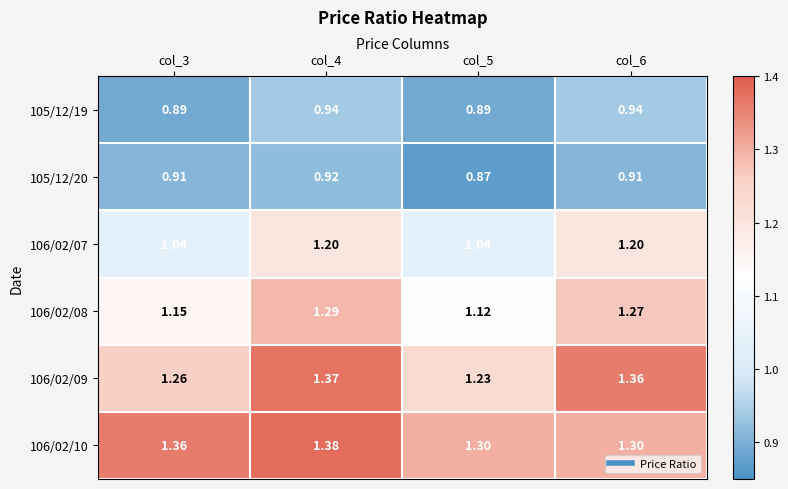

Is the value of 105/12/20 at col_4 greater than the value of 106/02/07 at col_6?

No